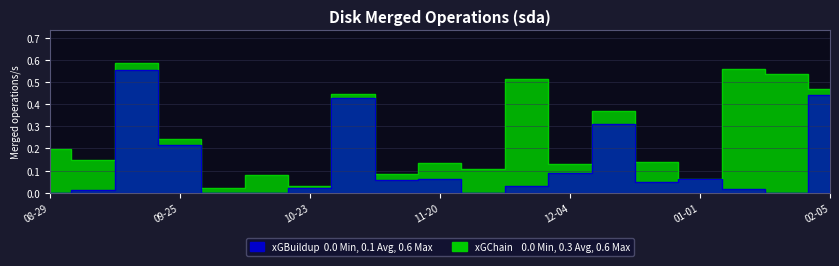

At which category does xGChain reach its first local peak?

2021-09-18